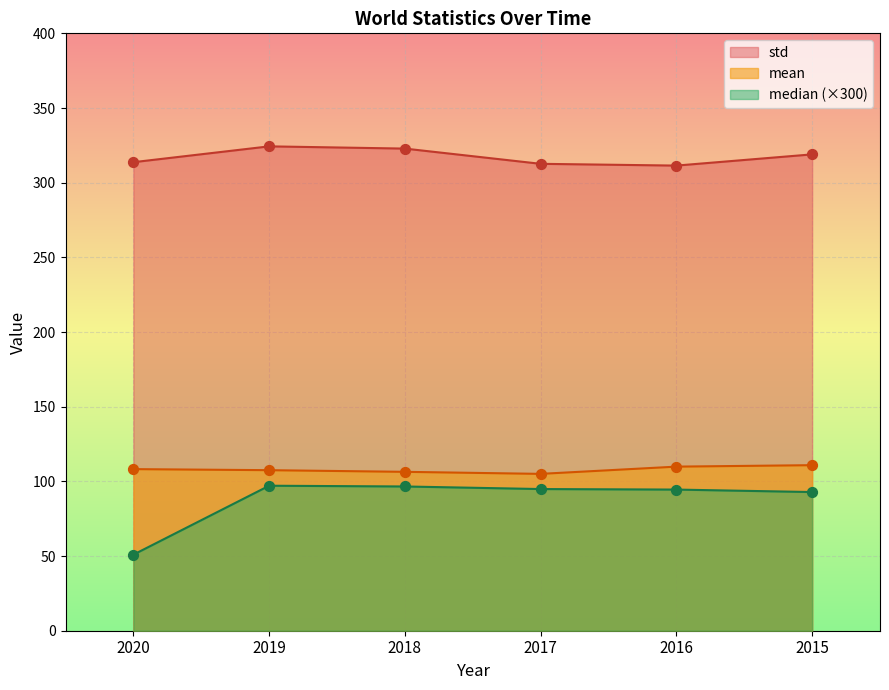

Which series has the largest total across all categories?

std